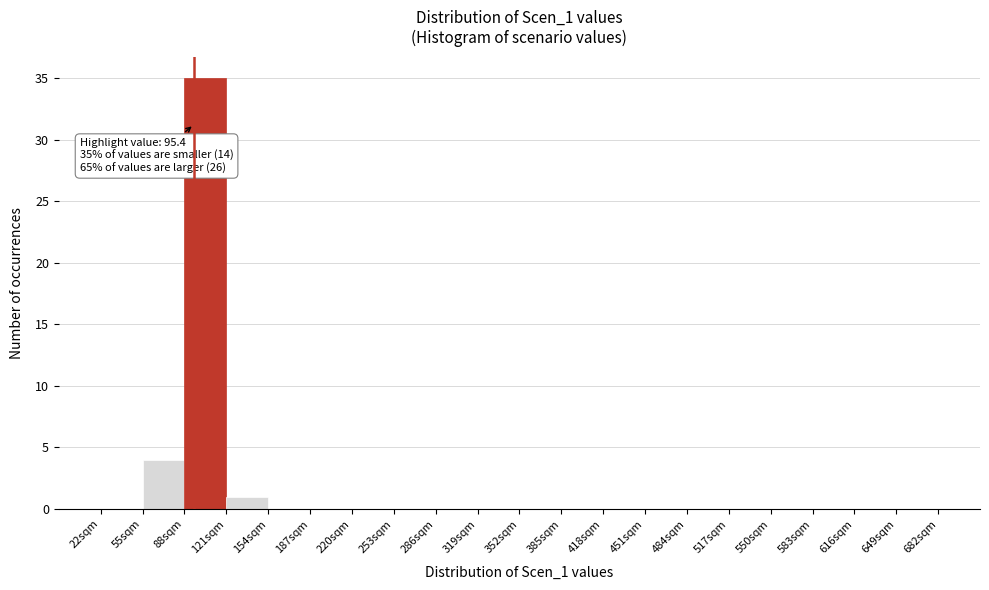

Which range on the x-axis has the tallest bar?

88 to 121